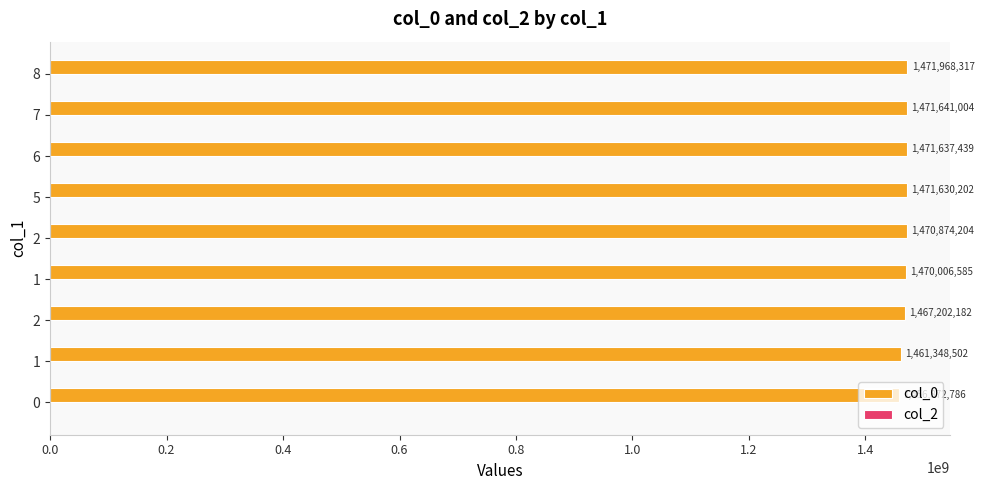

Does the chart contain any negative values?

No